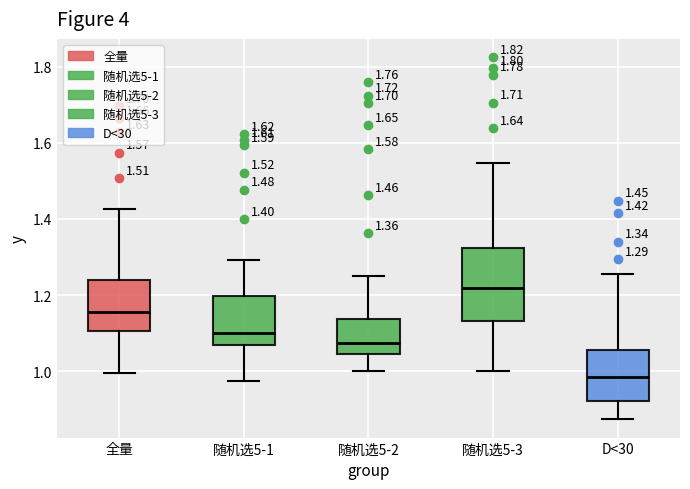

Which box's median line is the lowest?

D<30